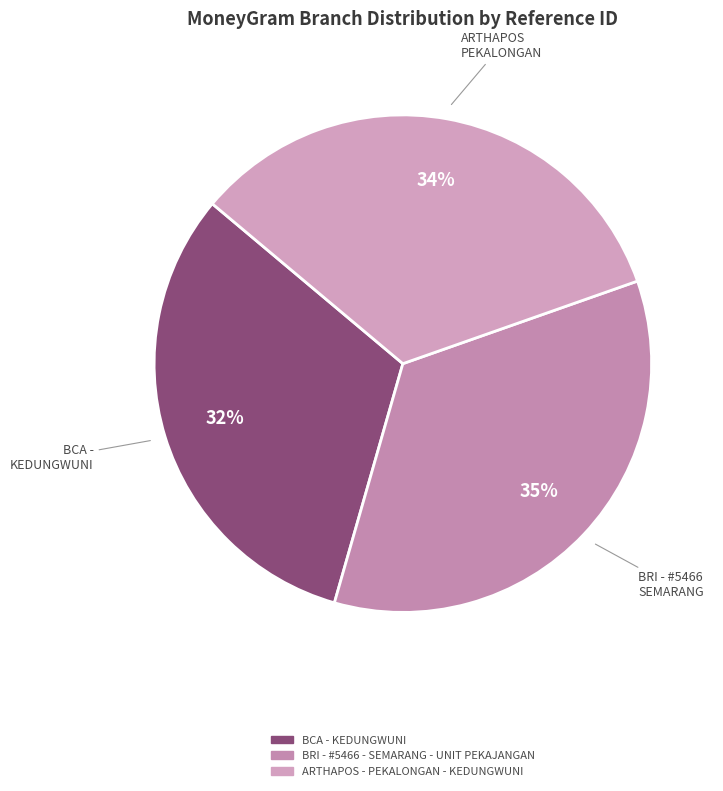

How many slices are in this pie chart?

3